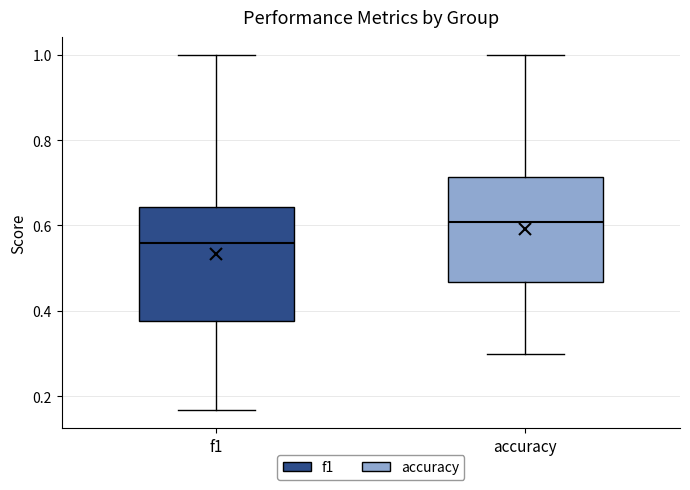

Reading left to right, read every box against the y-axis: the position of its median line, the range the box covers, and the ends of its whiskers. The values are not printed on the chart, so give them approximately, as read against the axis.

f1: median 0.56, box 0.38 to 0.64, whiskers 0.16 to 1.00
accuracy: median 0.60, box 0.46 to 0.72, whiskers 0.30 to 1.00